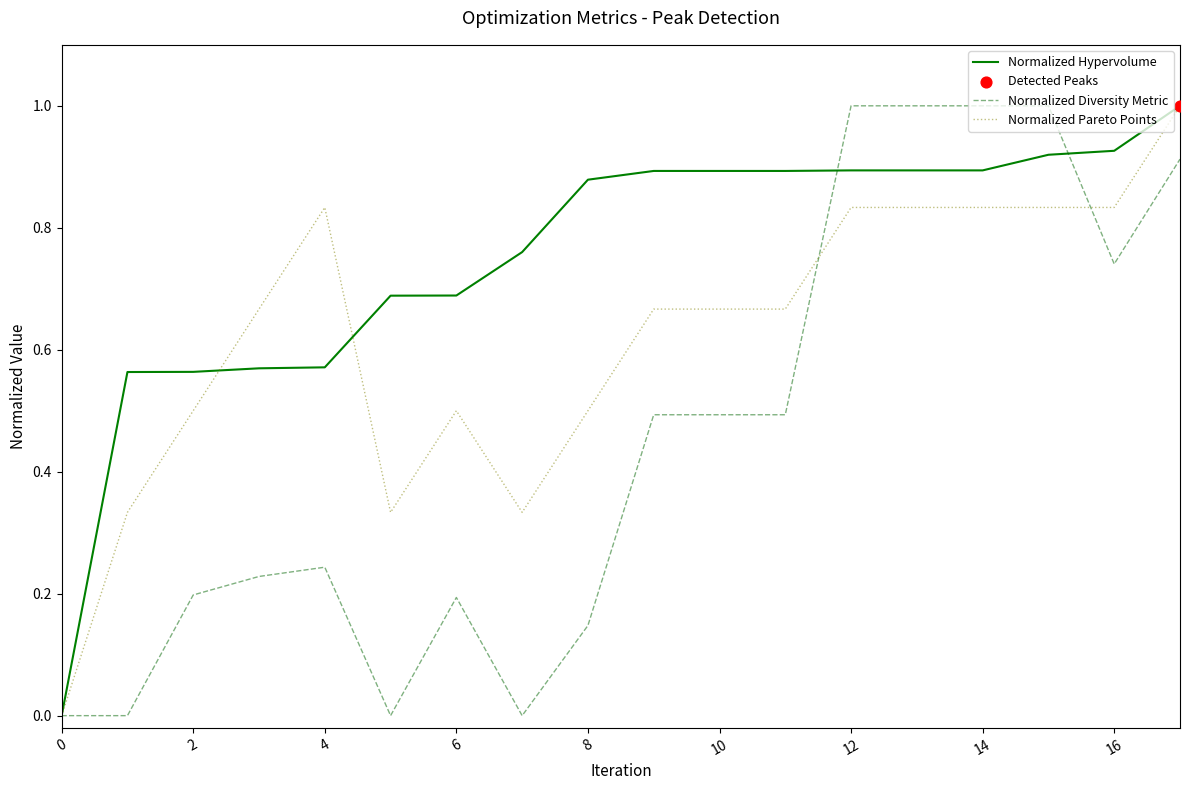

Which series has the largest total across all categories?

Normalized Hypervolume